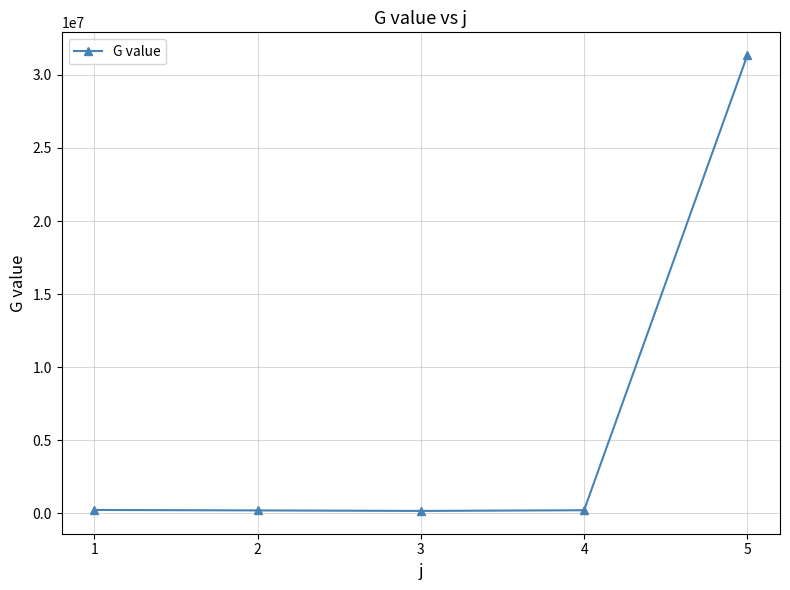

How many lines are shown in the chart?

1